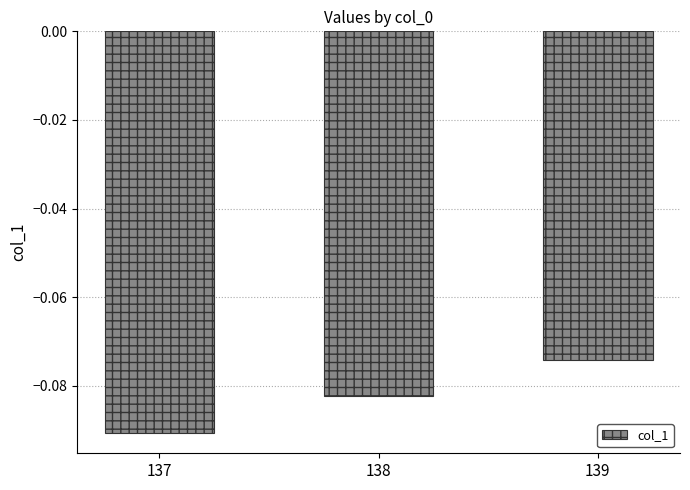

Does the chart contain stacked bars?

No